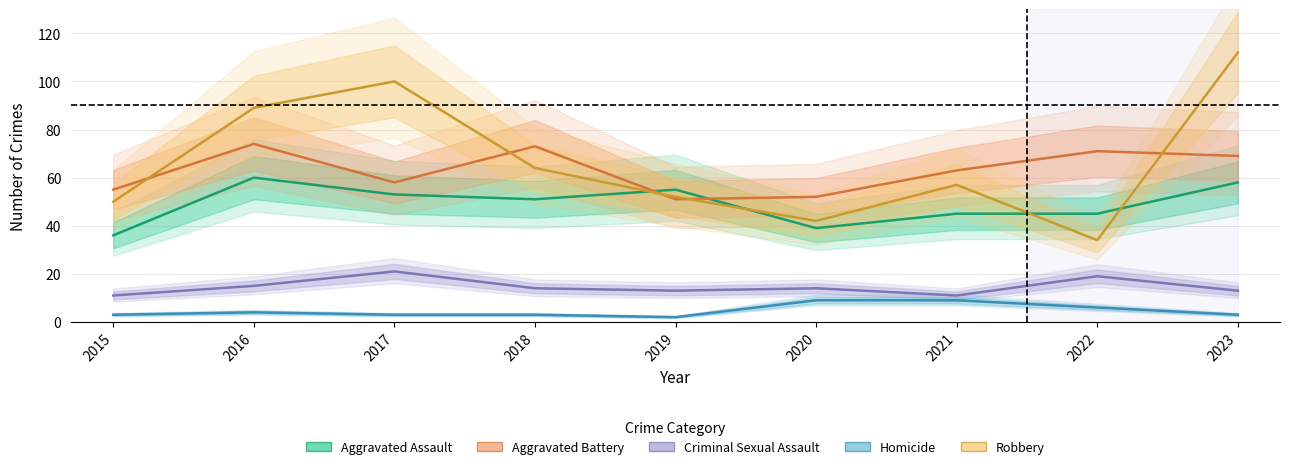

Where is the first local maximum for Criminal Sexual Assault?

2017